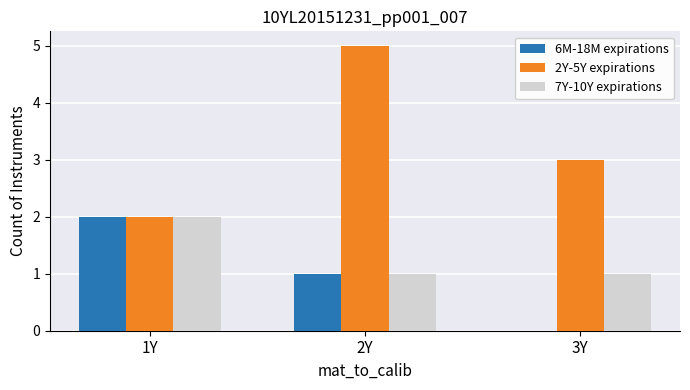

What is the sum of all 7Y-10Y expirations values?

4